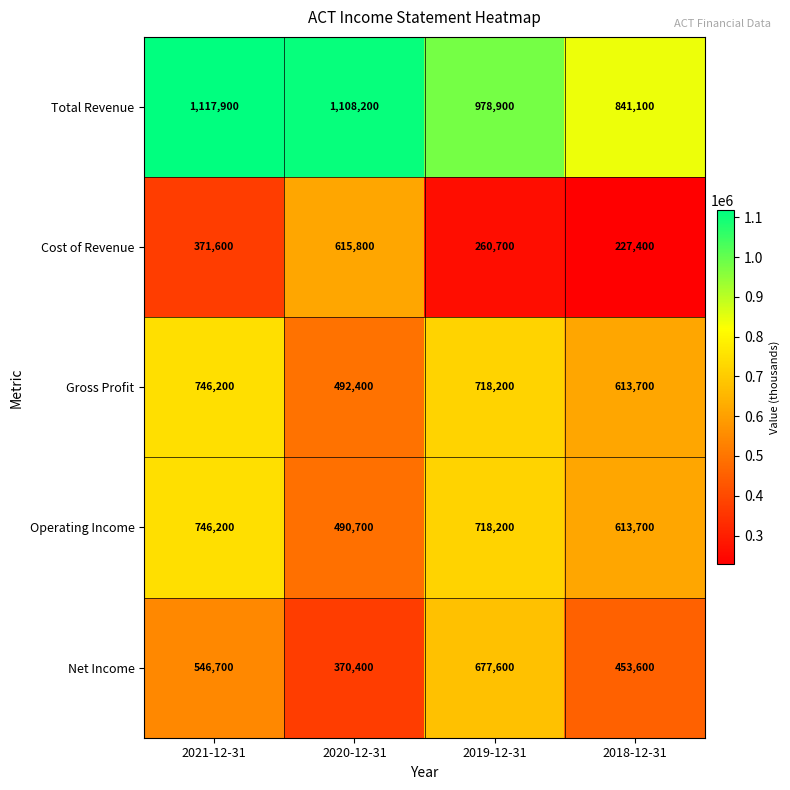

What is the difference between the maximum and minimum values in the Gross Profit series?

253800